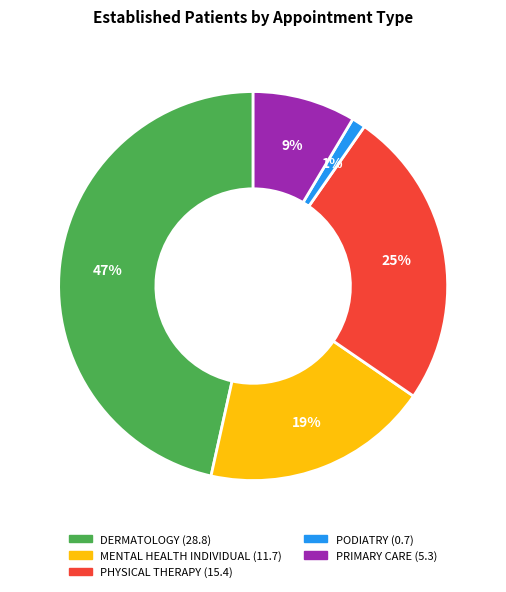

How many slices are in this pie chart?

5